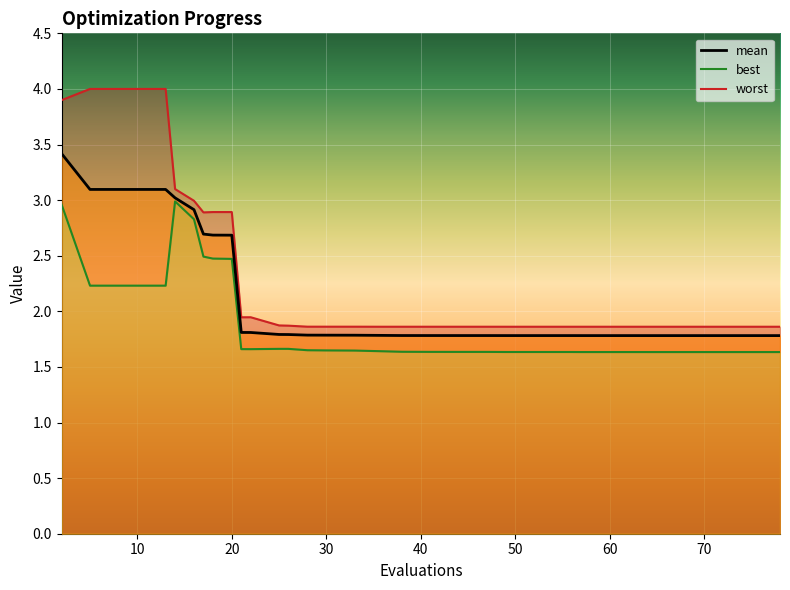

What is the difference between the second highest and second lowest values in the mean series?

1.3